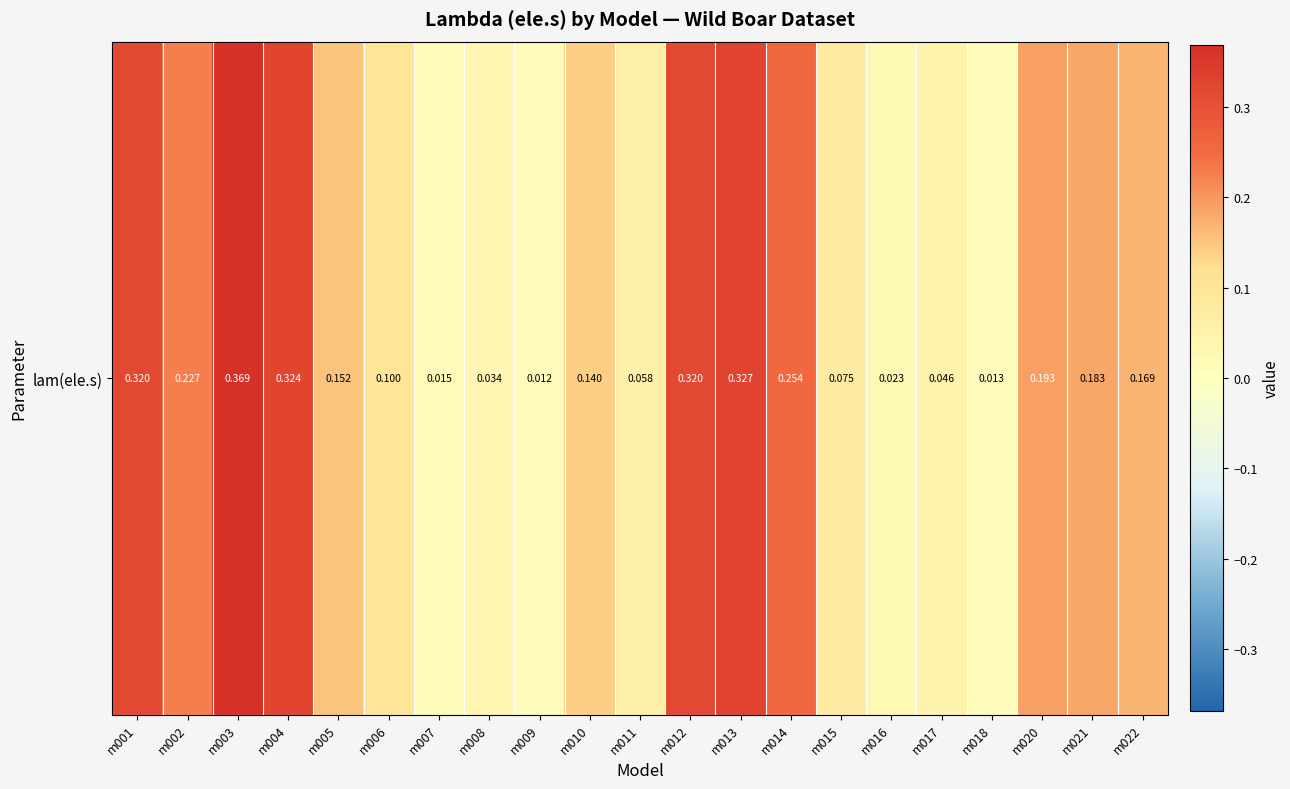

What is the sum of the values at m016 and m008?

0.1